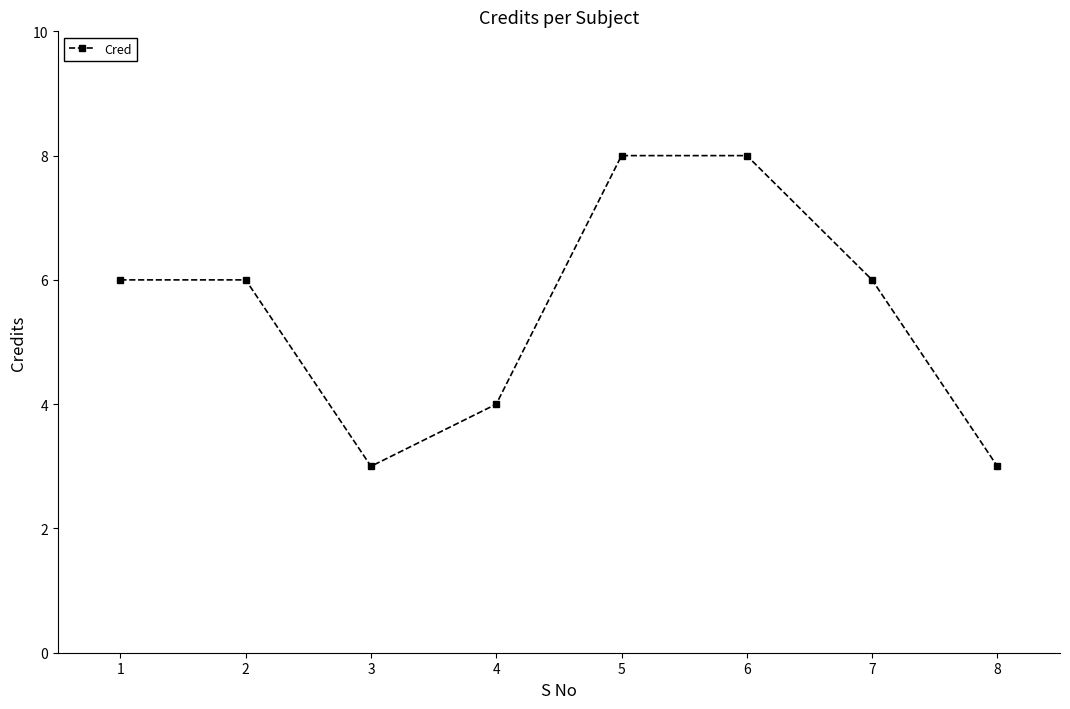

Reading right to left, list all the values displayed in this chart.

3	6	8	8	4	3	6	6